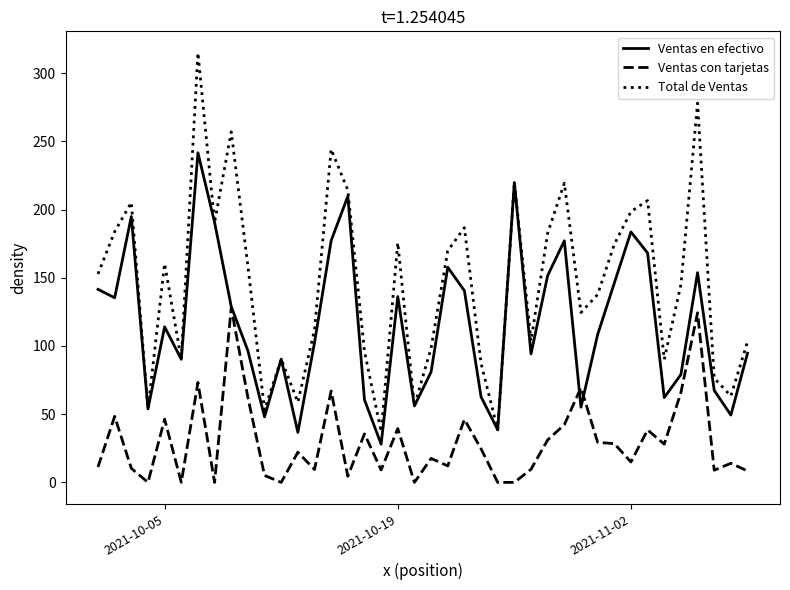

What are all the series names shown in the legend?

Ventas en efectivo, Ventas con tarjetas, Total de Ventas